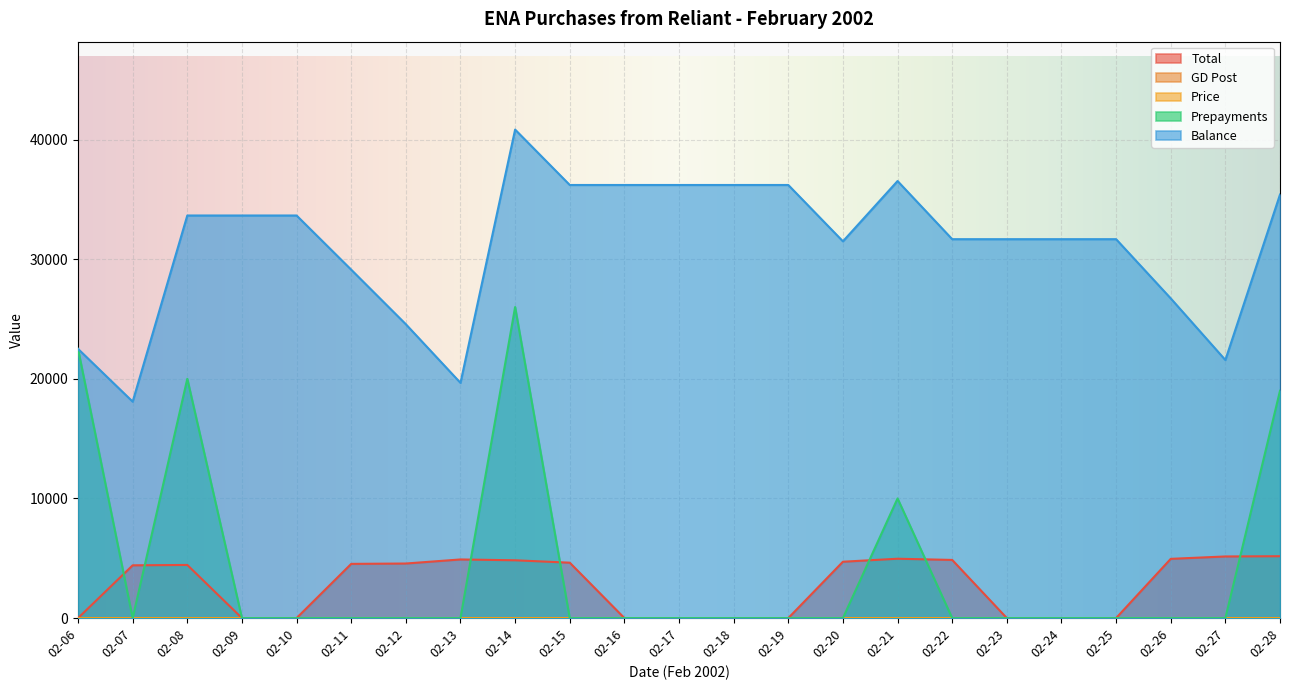

Rank the categories by Price value from lowest to highest.

02-06, 02-23, 02-24, 02-25, 02-07, 02-08, 02-16, 02-17, 02-18, 02-19, 02-09, 02-10, 02-11, 02-12, 02-15, 02-20, 02-14, 02-22, 02-13, 02-26, 02-21, 02-27, 02-28